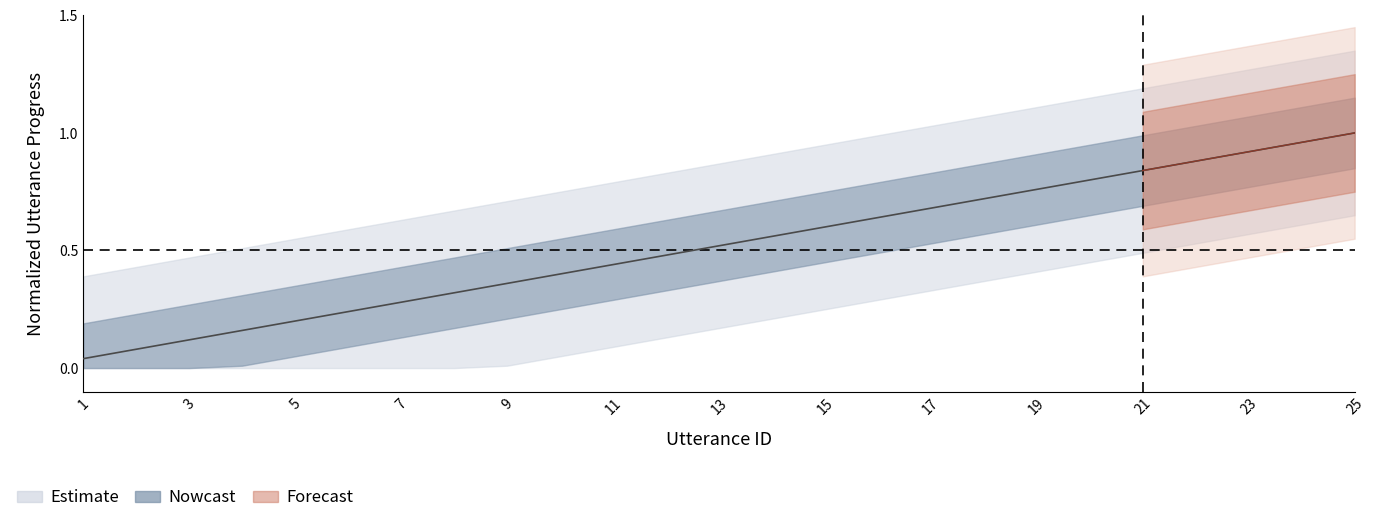

What is the maximum value shown in the chart?

1.0